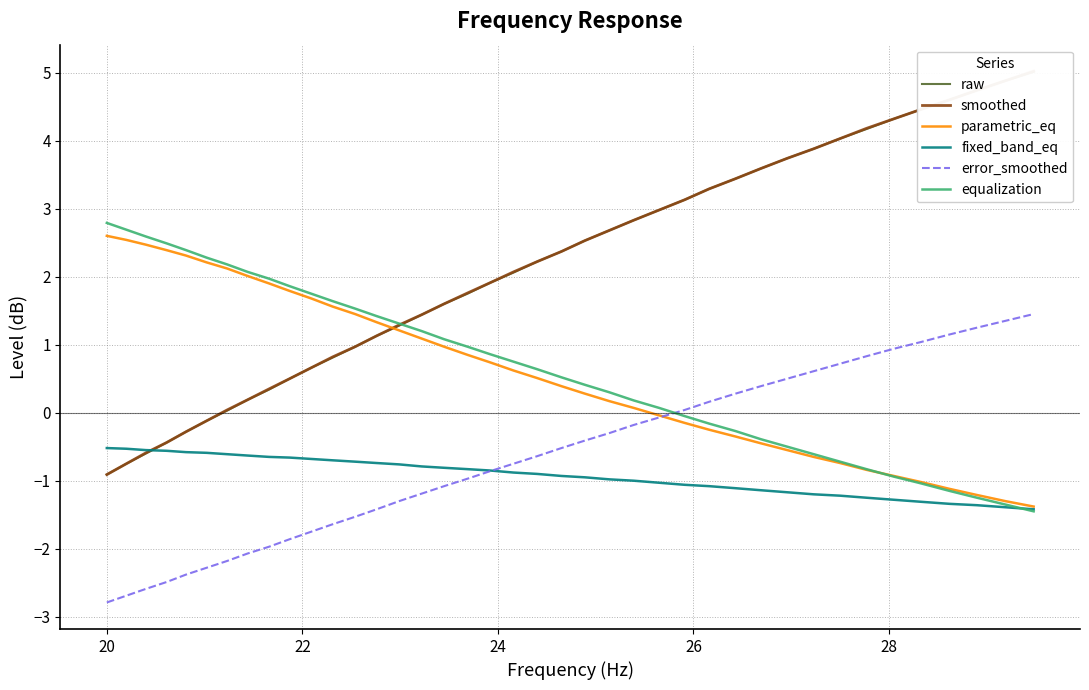

What is the difference between the maximum and minimum values in the raw series?

5.9